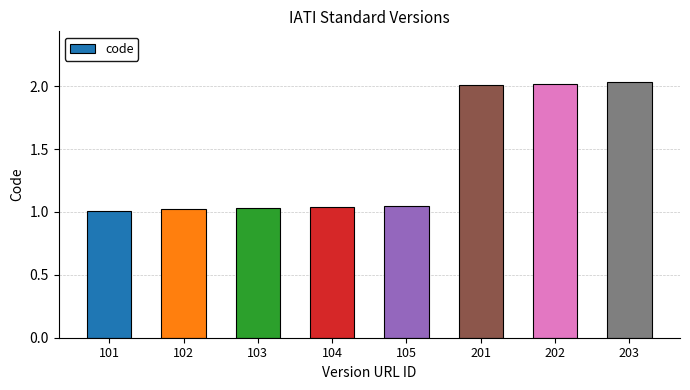

How many bars are there in total?

8